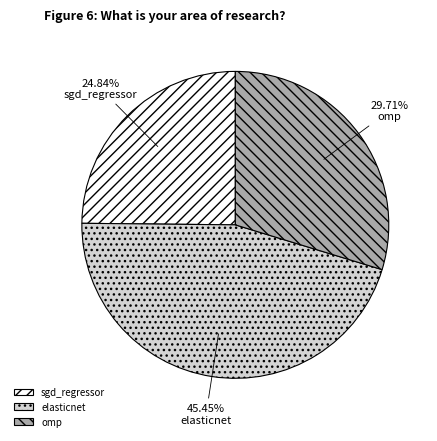

To the nearest percent, what portion does sgd_regressor represent?

25%